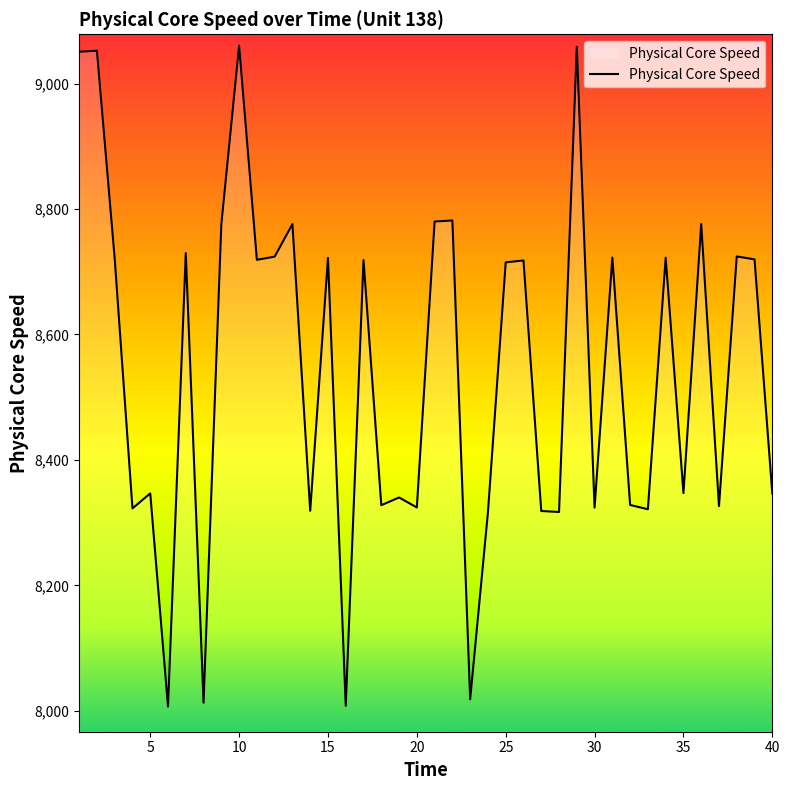

Does the chart have visible grid lines?

No